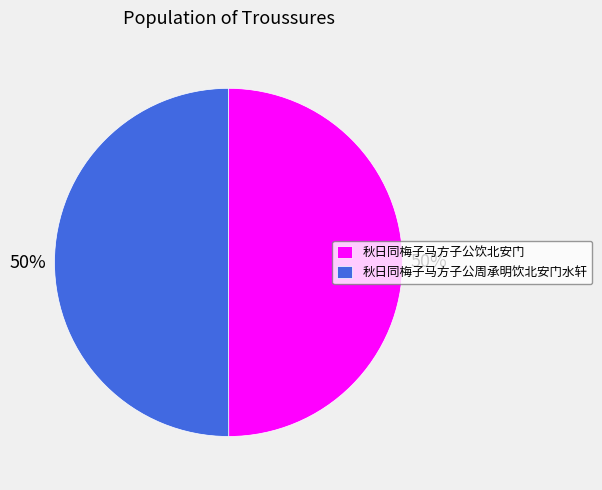

What is the ratio of the value at 秋日同梅子马方子公周承明饮北安门水轩 to the value at 秋日同梅子马方子公饮北安门?

1.0